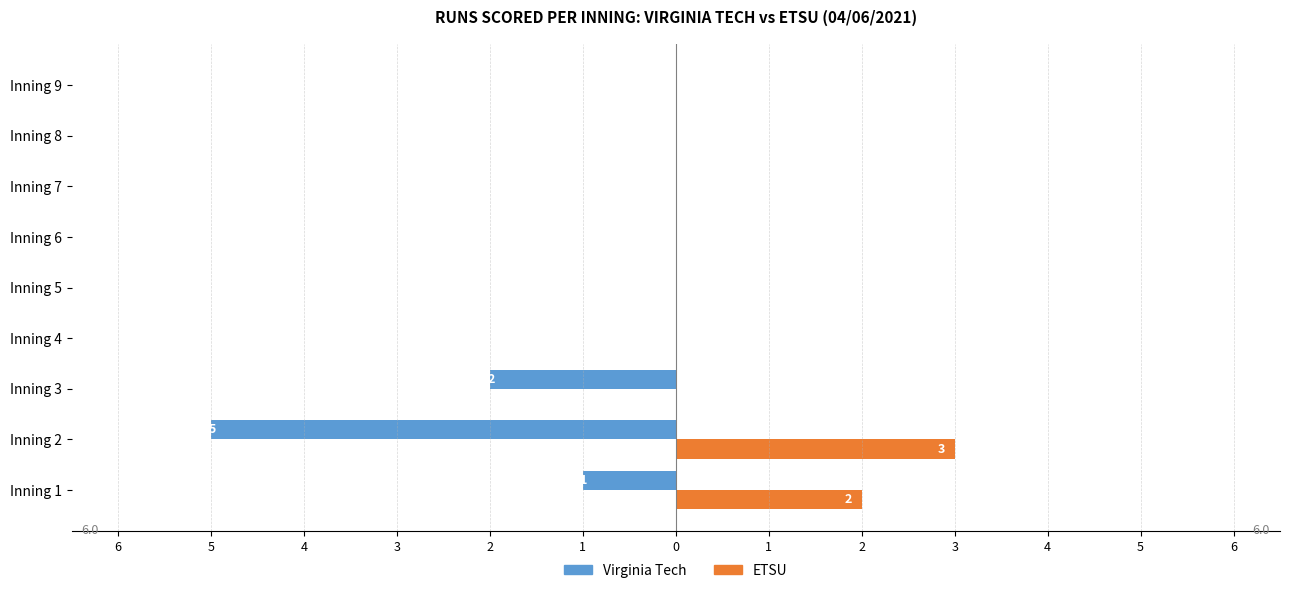

Reading right to left, list all the values displayed in this chart.

Virginia Tech: 0	0	0	0	0	0	-2	-5	-1
ETSU: 0	0	0	0	0	0	0	3	2